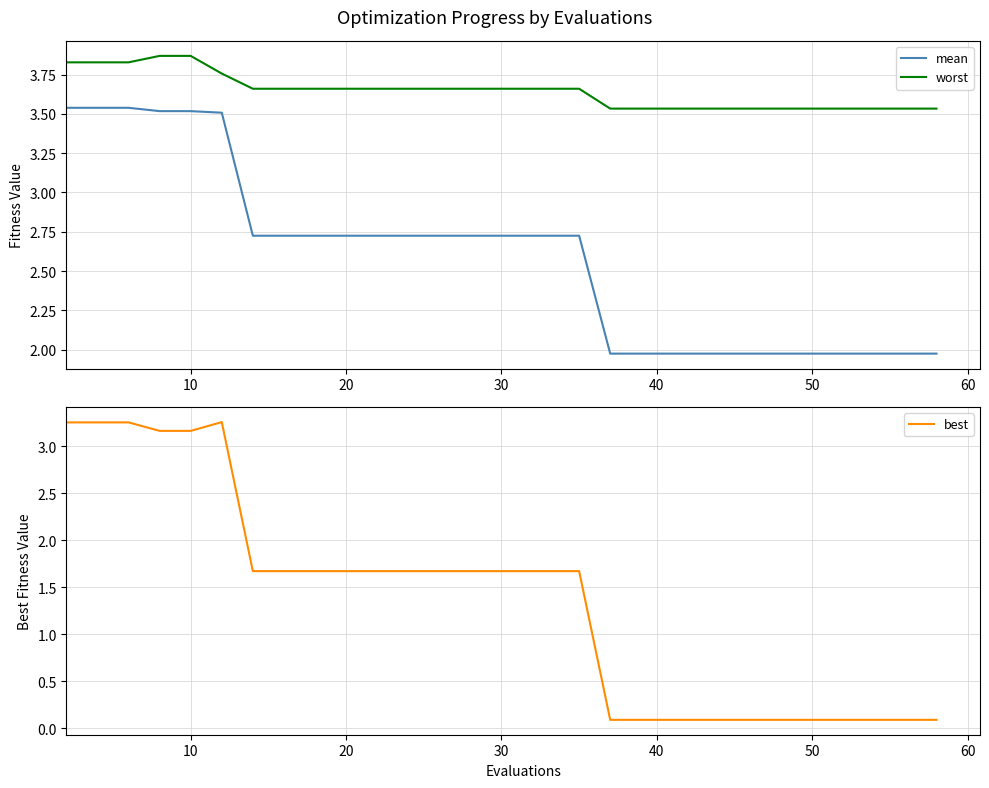

True or false: mean and worst intersect in this chart.

False